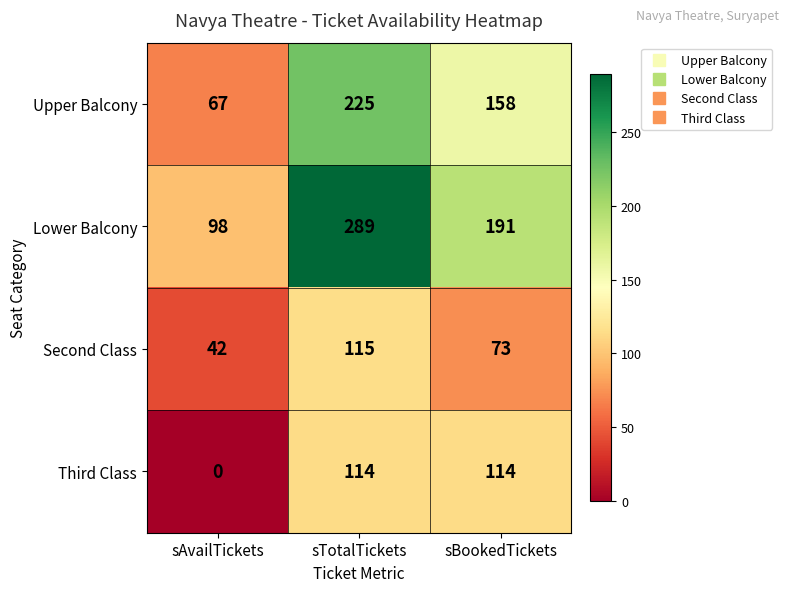

Reading left to right, what are all the values shown in this chart?

Upper Balcony: 67	225	158
Lower Balcony: 98	289	191
Second Class: 42	115	73
Third Class: 0	114	114